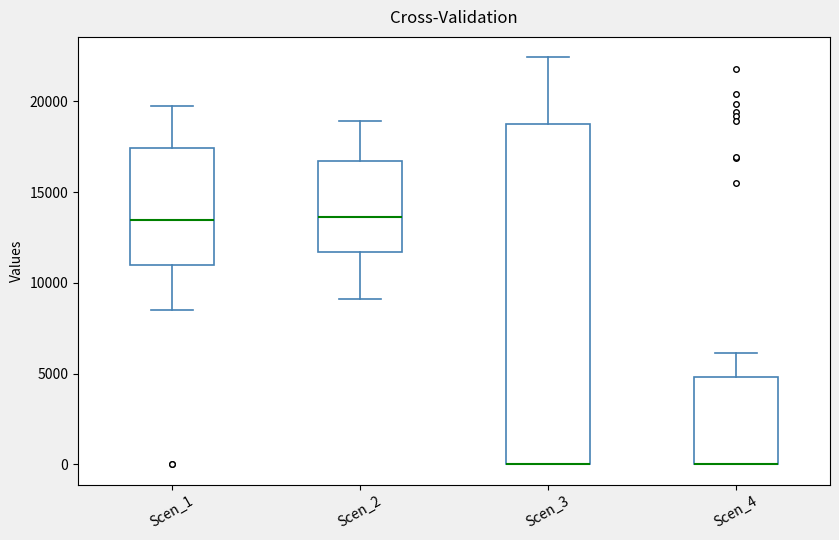

Reading left to right, read every box against the y-axis: the position of its median line, the range the box covers, and the ends of its whiskers. The values are not printed on the chart, so give them approximately, as read against the axis.

Scen_1: median 13500, box 11000 to 17500, whiskers 8500 to 19500
Scen_2: median 13500, box 11500 to 16500, whiskers 9000 to 19000
Scen_3: median 0 (drawn on the box's lower edge), box 0 to 19000, whiskers 0 to 22500
Scen_4: median 0 (drawn on the box's lower edge), box 0 to 5000, whiskers 0 to 6000